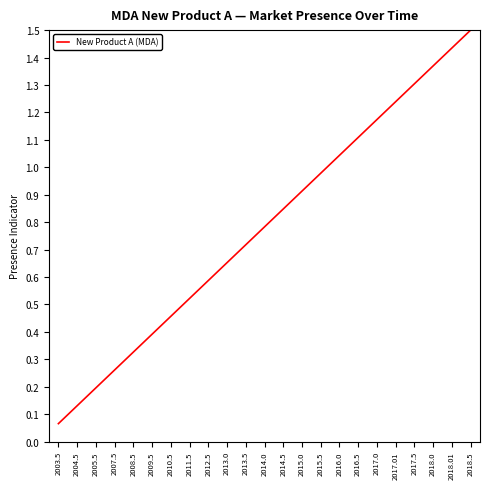

True or false: the data shows 0.3 at 2017.0.

False